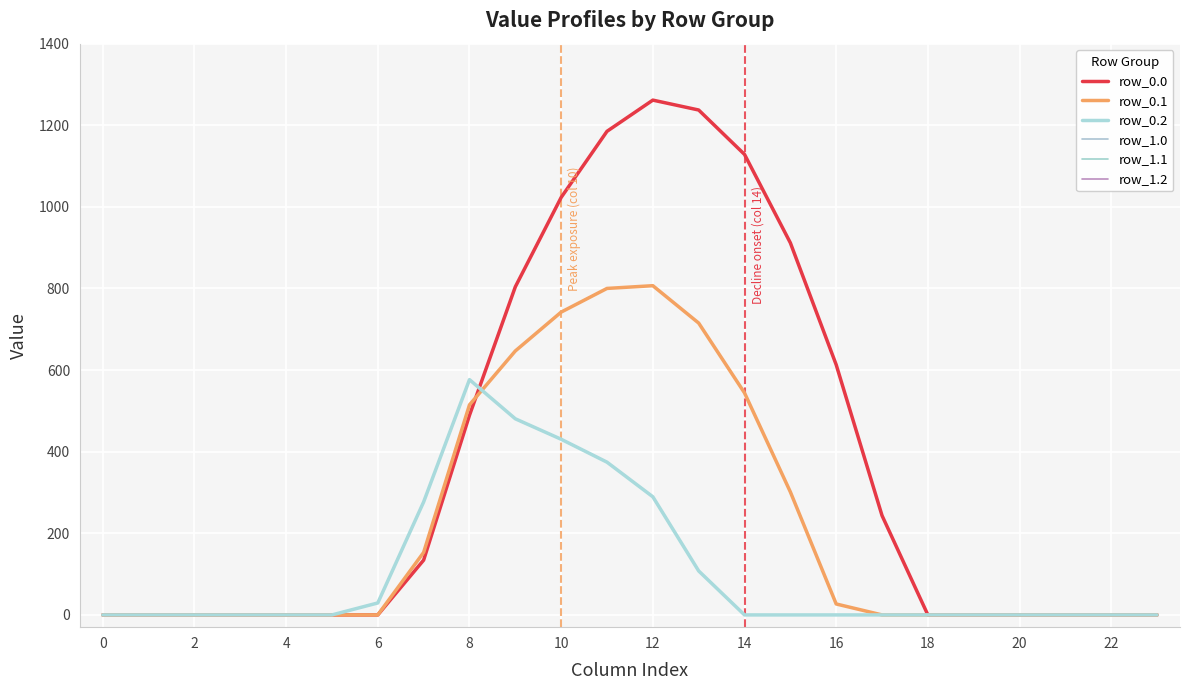

Is this an area chart (filled region under the line)?

No